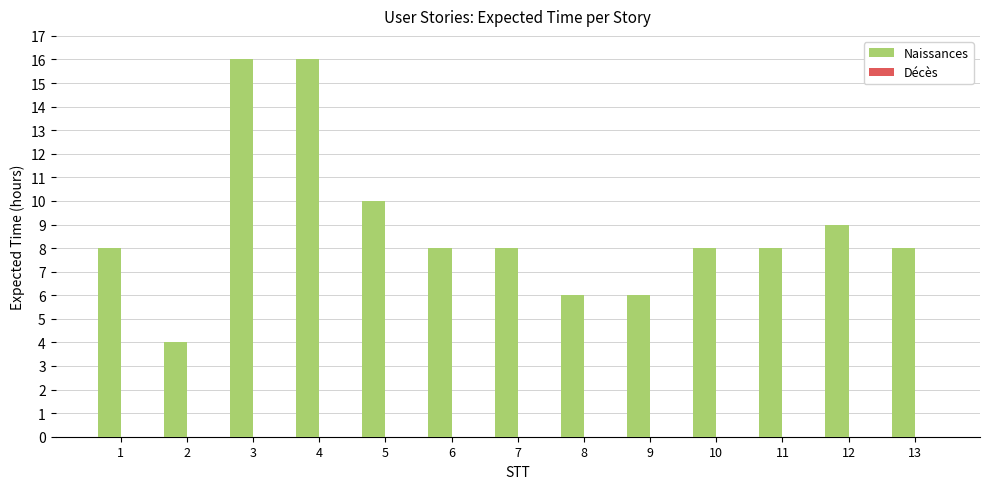

What is the value of the 7th bar from the left?

8